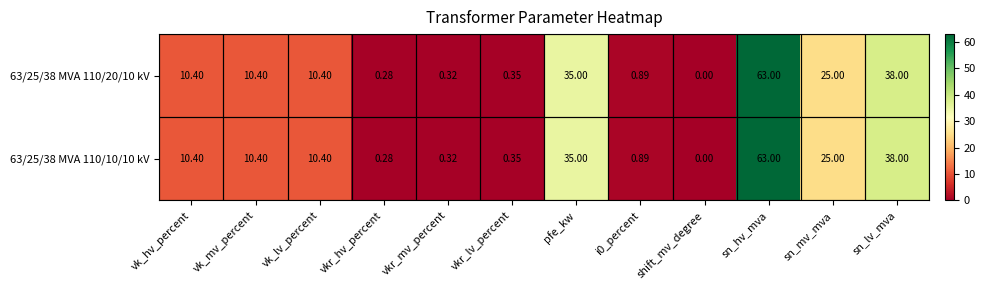

Is the value of 63/25/38 MVA 110/20/10 kV at vkr_mv_percent greater than the value of 63/25/38 MVA 110/10/10 kV at vk_hv_percent?

No